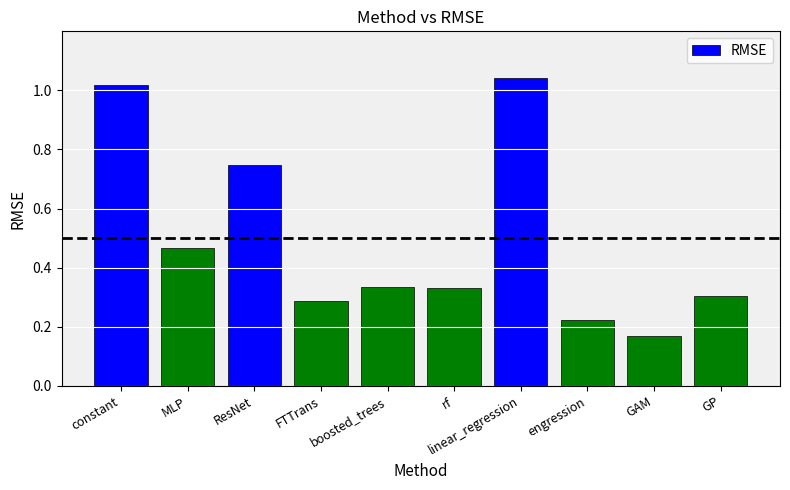

What is the label of the 1st bar from the left?

constant